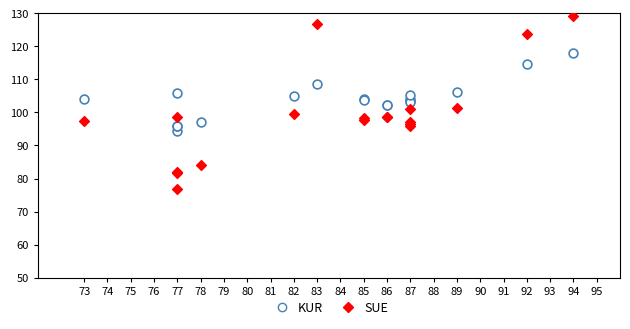

Which series has the widest spread of Y values?

SUE